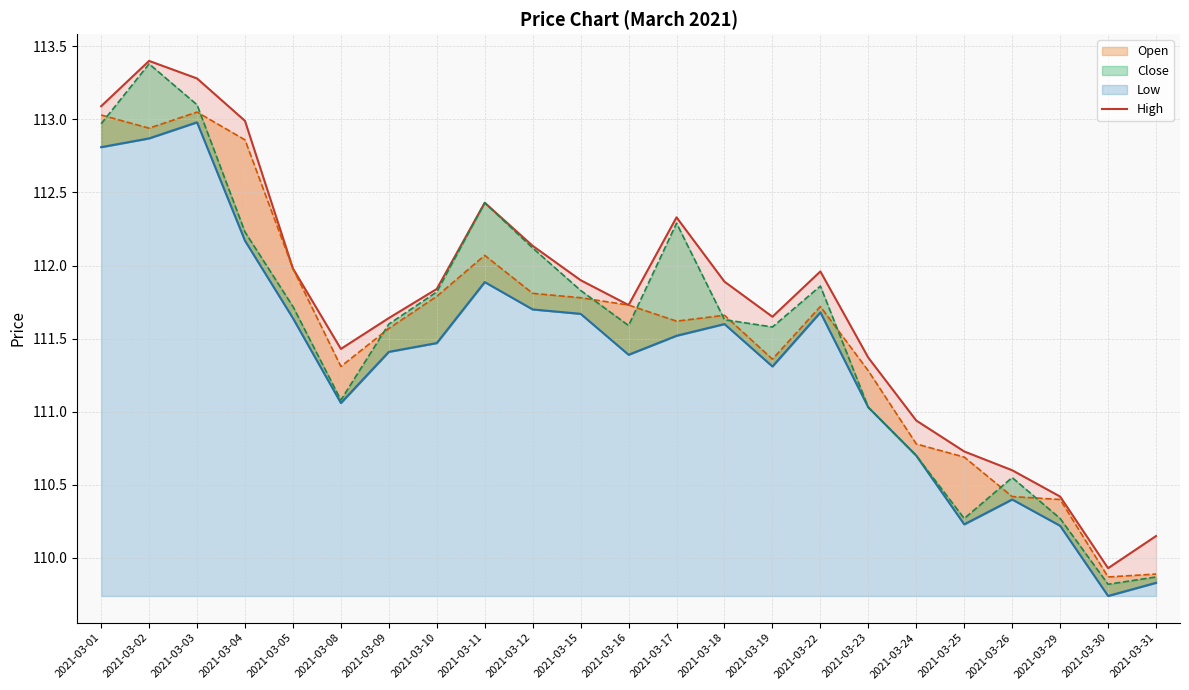

Which category has the lowest value in the Open series?

2021-03-30